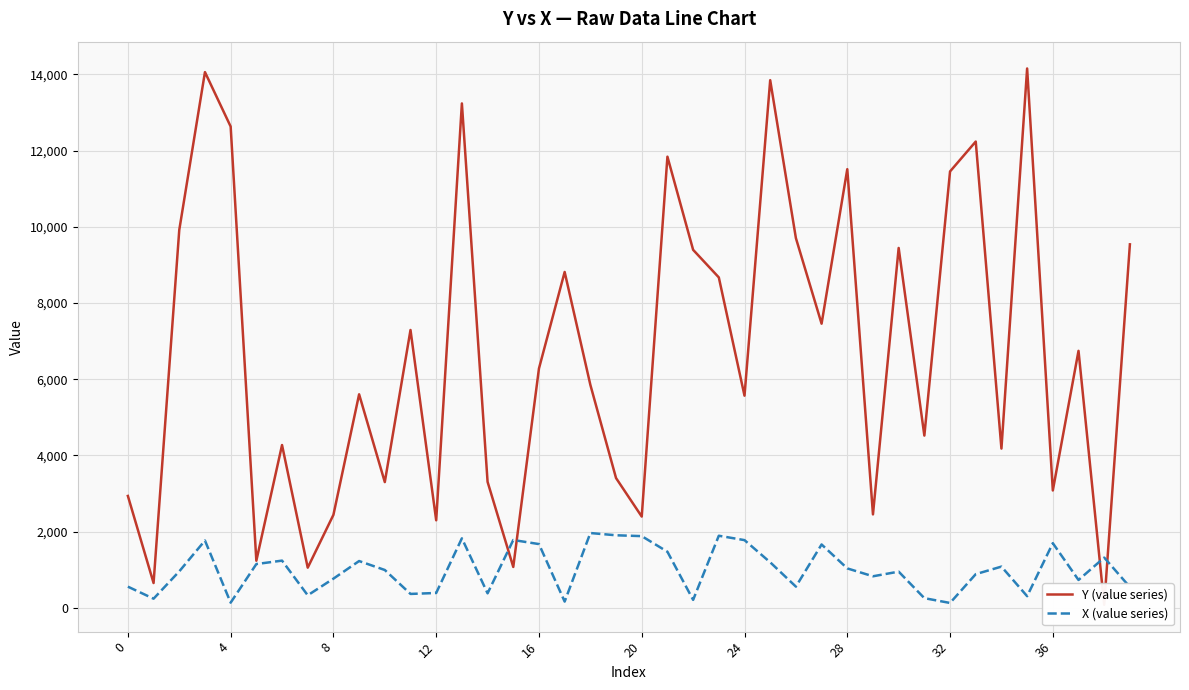

What is the difference between the highest and lowest values at 25?

12651.7